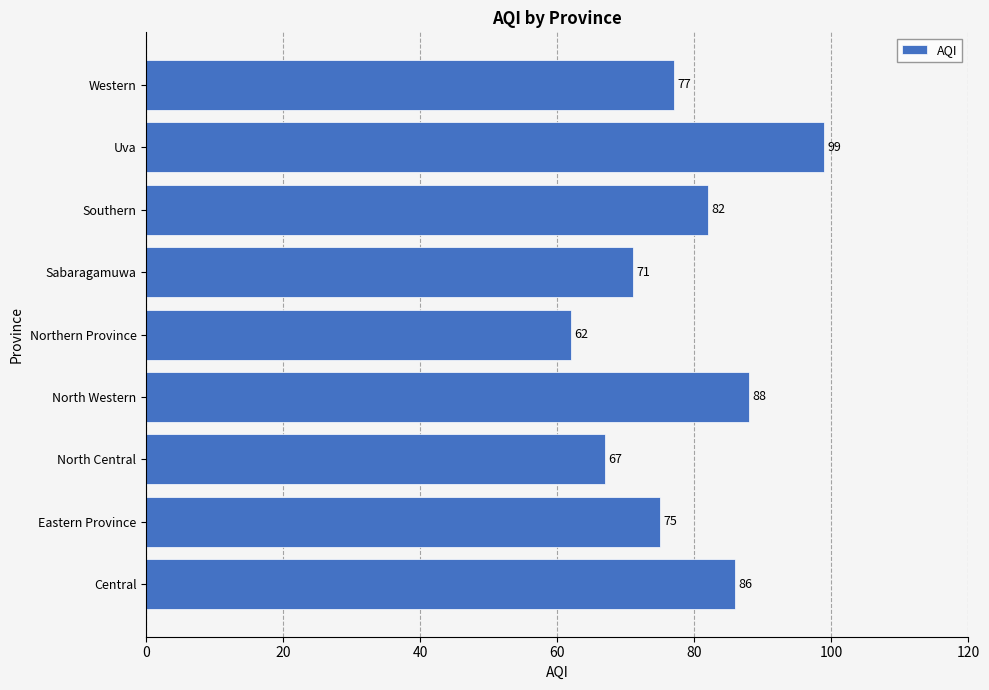

Reading bottom to top, transcribe all the data shown in this chart.

Central=86	Eastern Province=75	North Central=67	North Western=88	Northern Province=62	Sabaragamuwa=71	Southern=82	Uva=99	Western=77